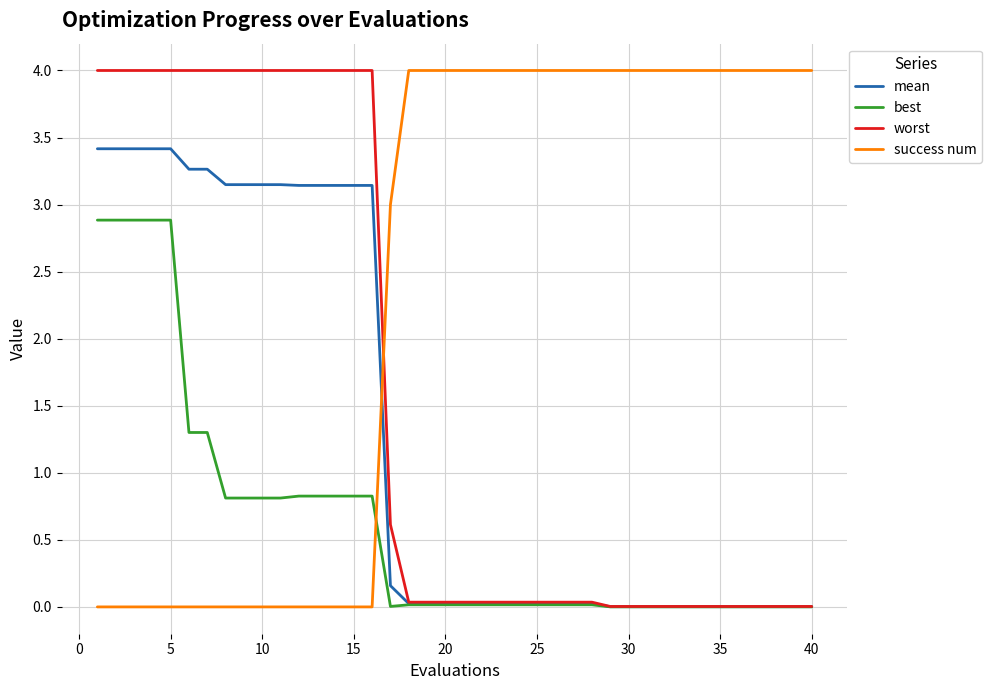

Which series has the largest total across all categories?

success num